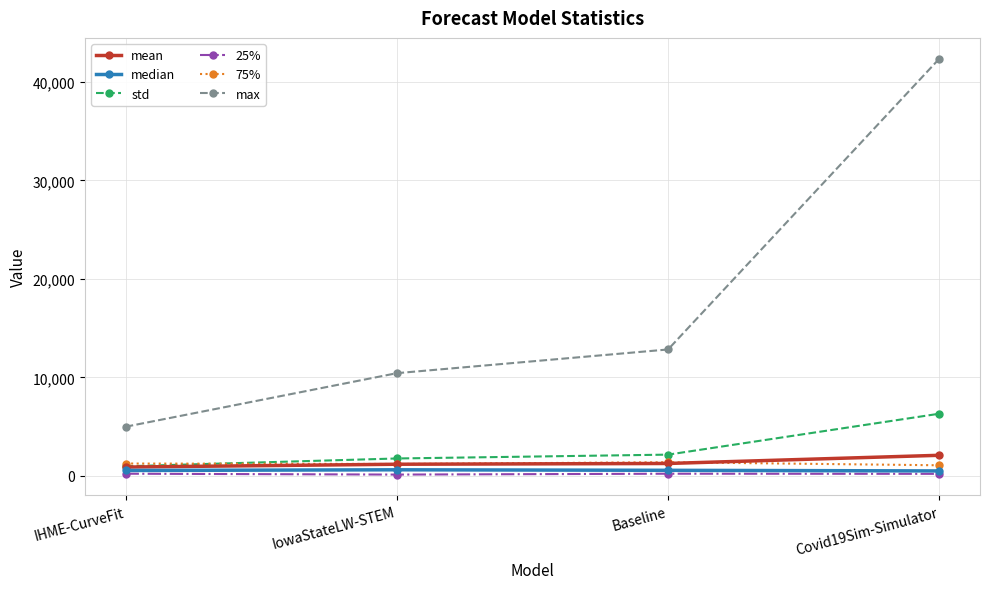

What are all the series names shown in the legend?

mean, median, std, 25%, 75%, max